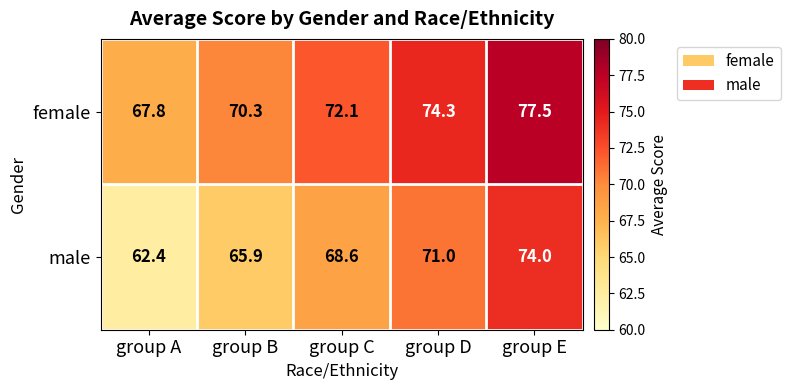

What is the sum of the male values at group B and group D?

136.9